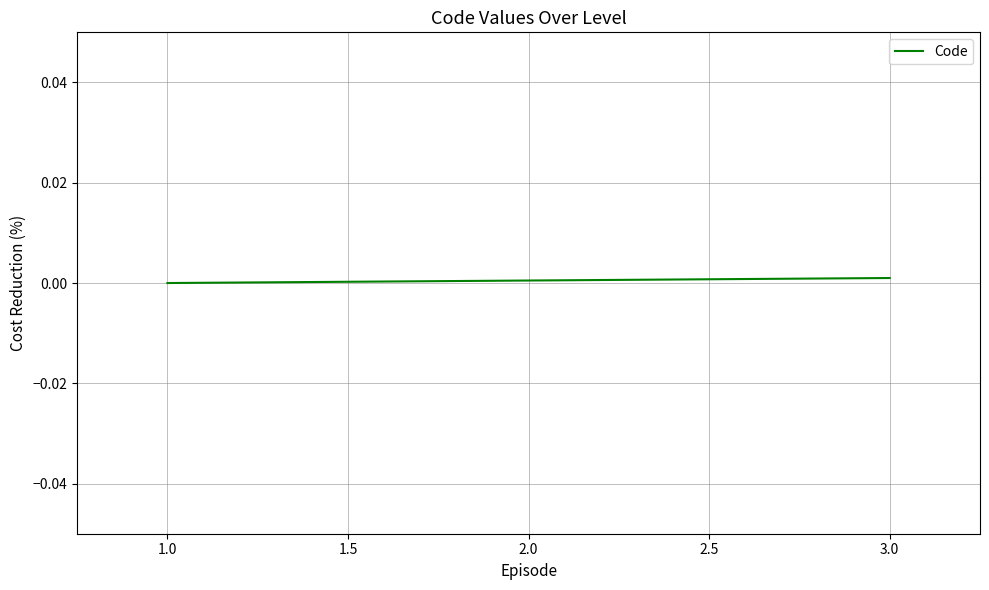

What position from the right is 1.0?

3